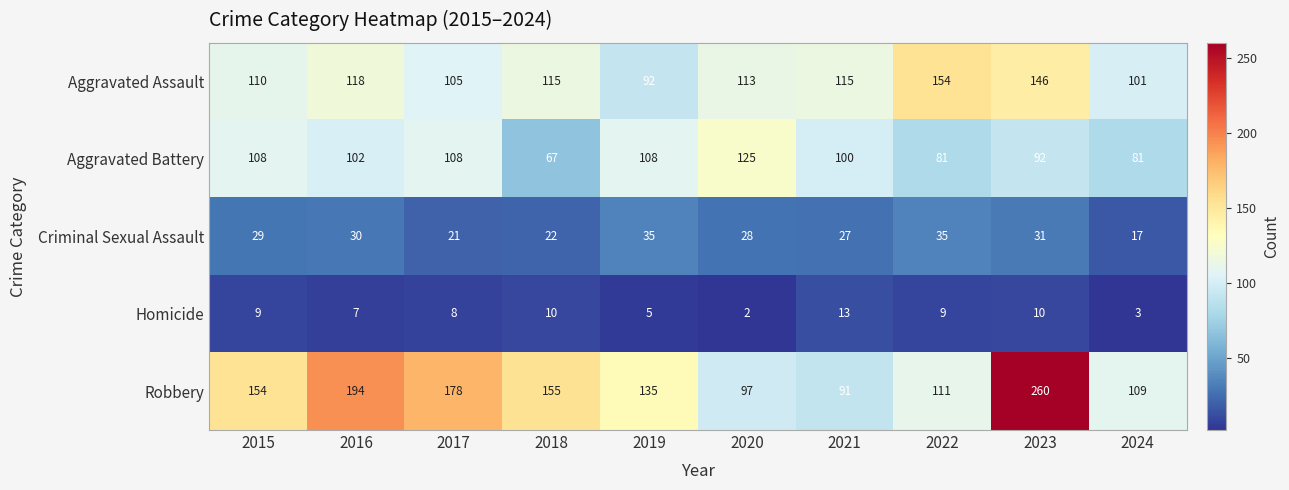

How many categories are shown in the chart?

10